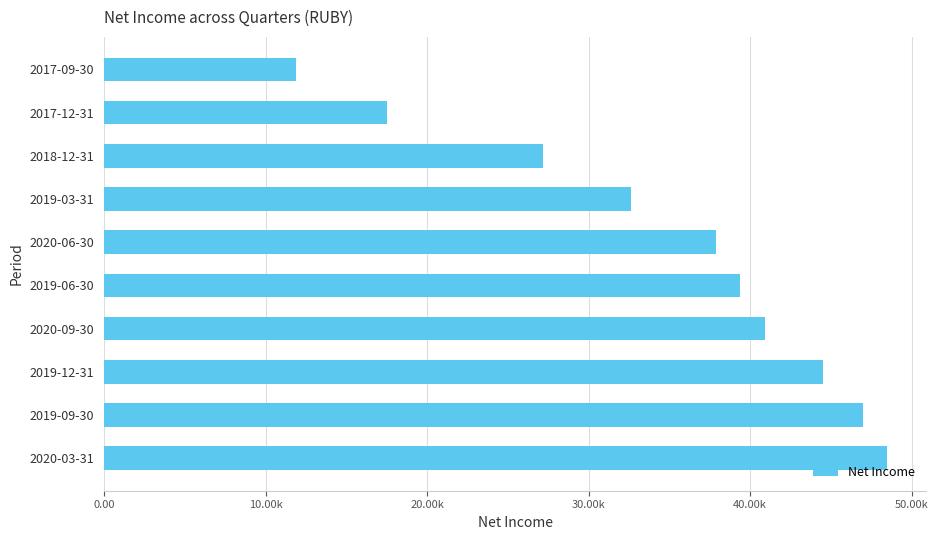

Are the bars horizontal?

Yes